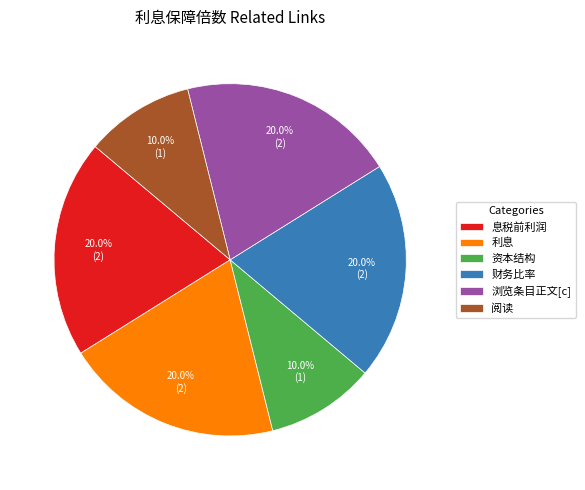

Is 息税前利润 the majority of the pie?

No